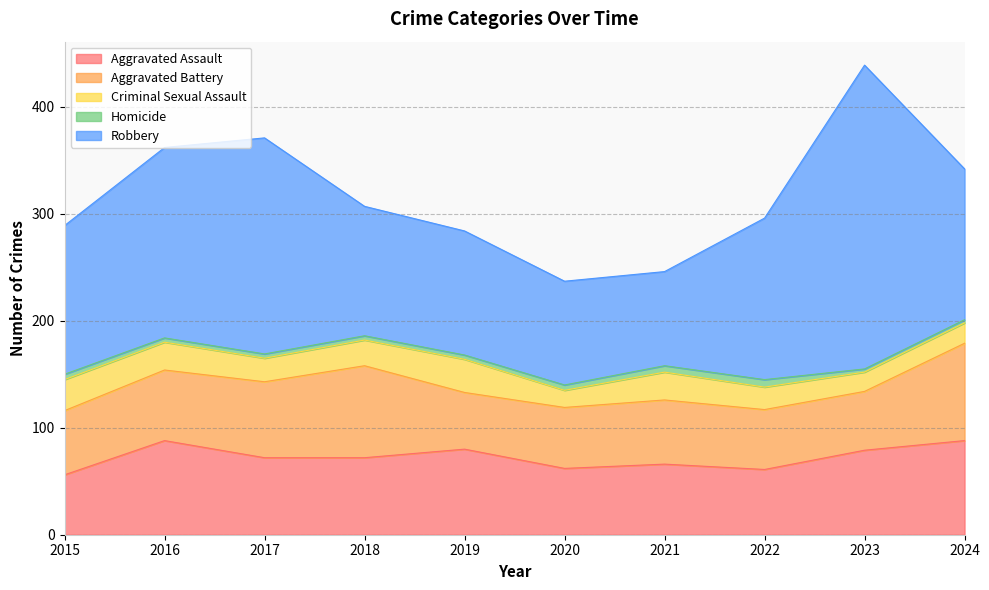

Does the chart have visible grid lines?

Yes